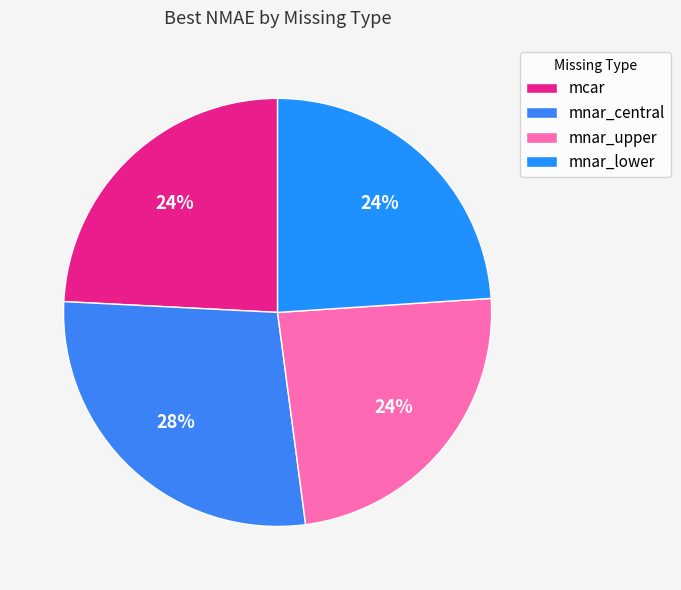

What is the smallest slice in the pie chart?

mnar_lower